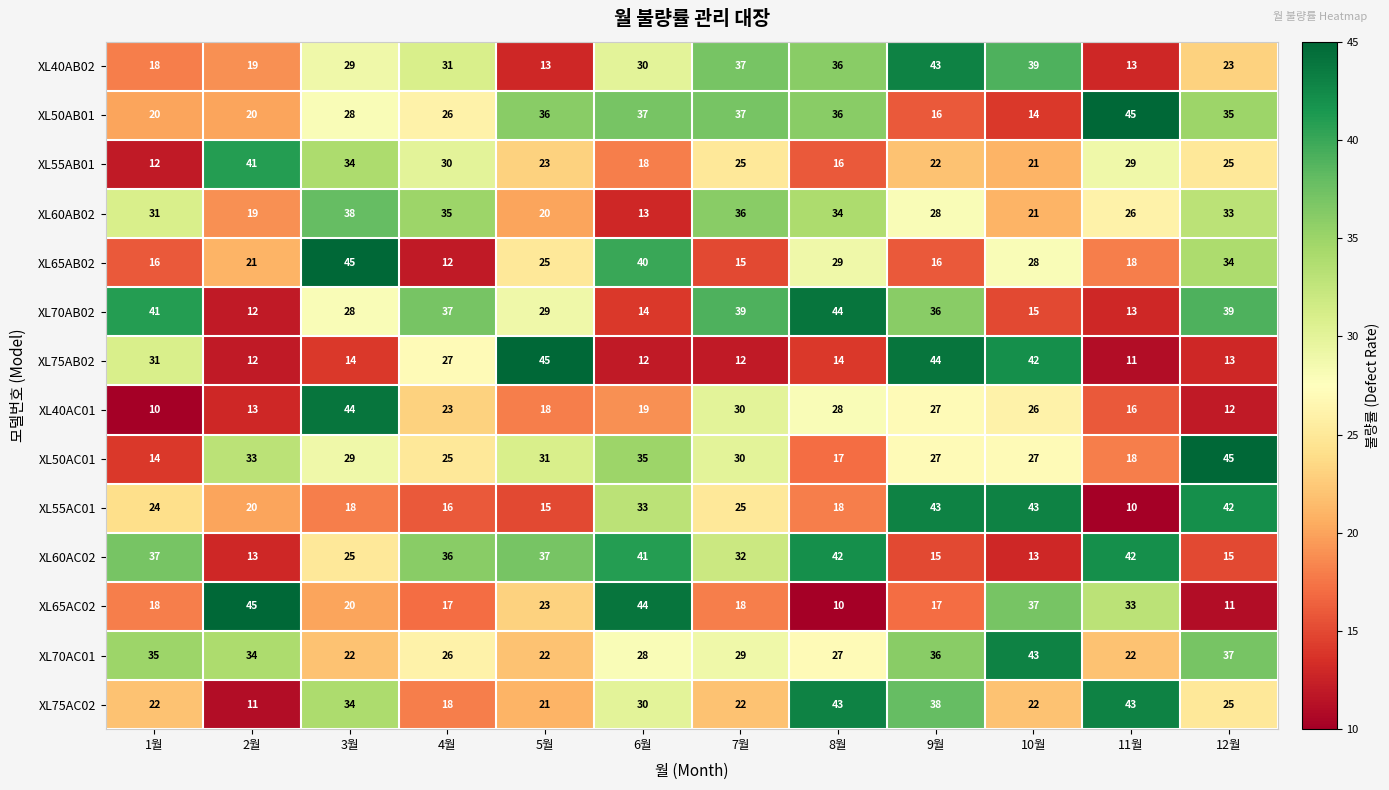

What is the maximum value for XL65AC02?

45